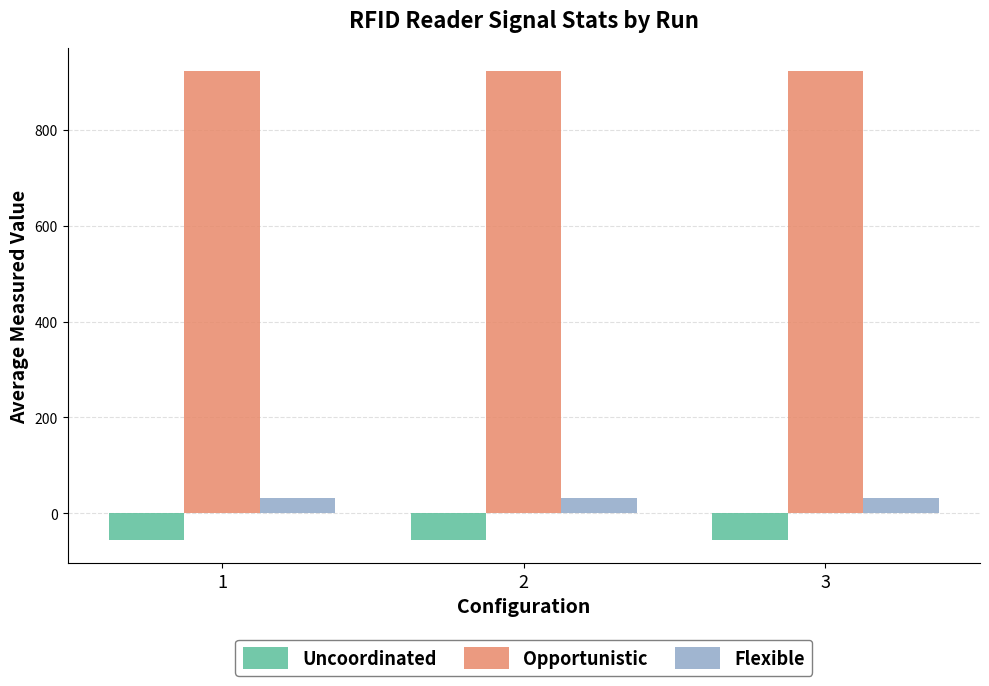

What is the sum of the Opportunistic values at 2 and 1?

1844.5